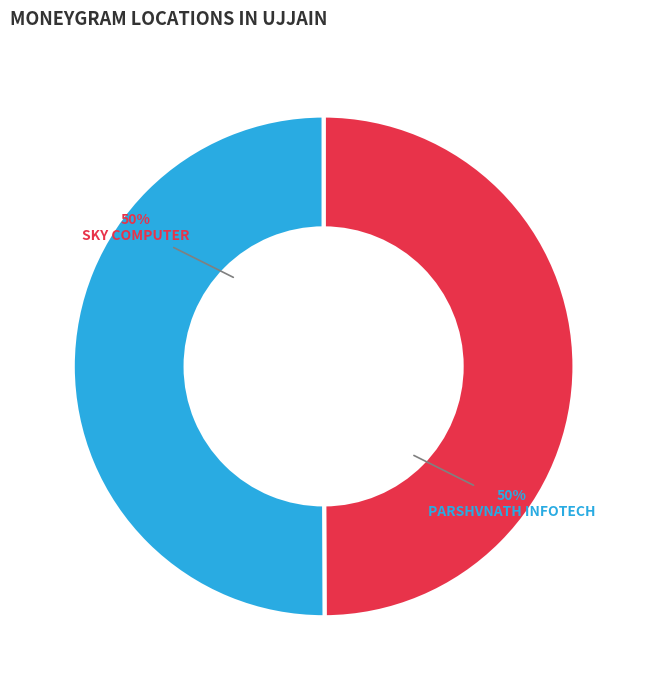

How many slices are in this pie chart?

2